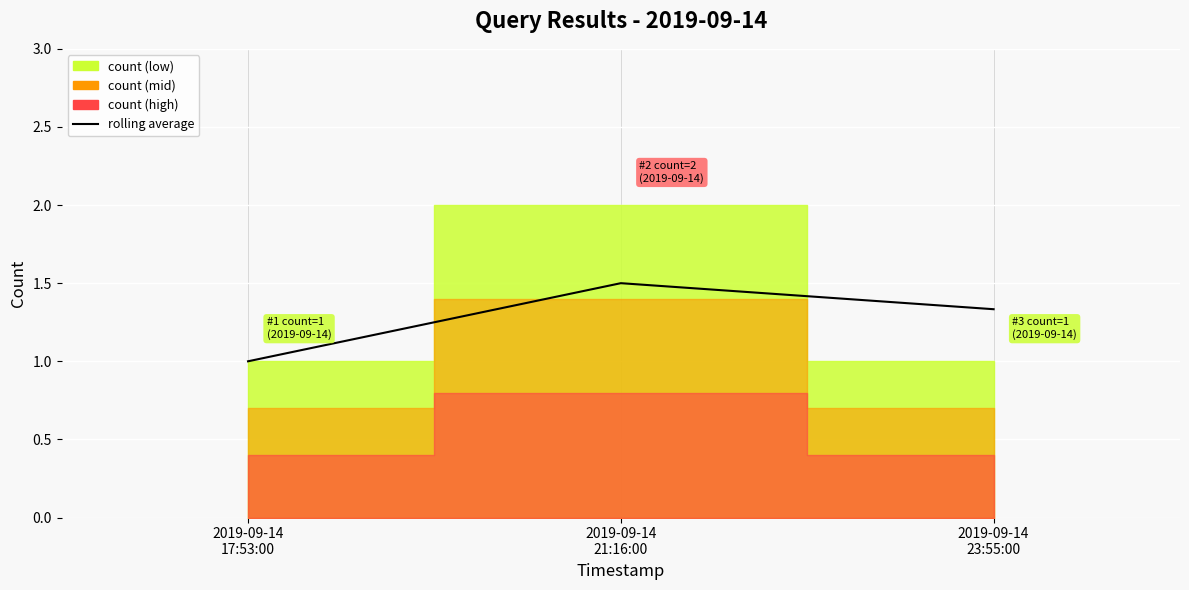

What is the value of the 3rd point from the left?

1.3